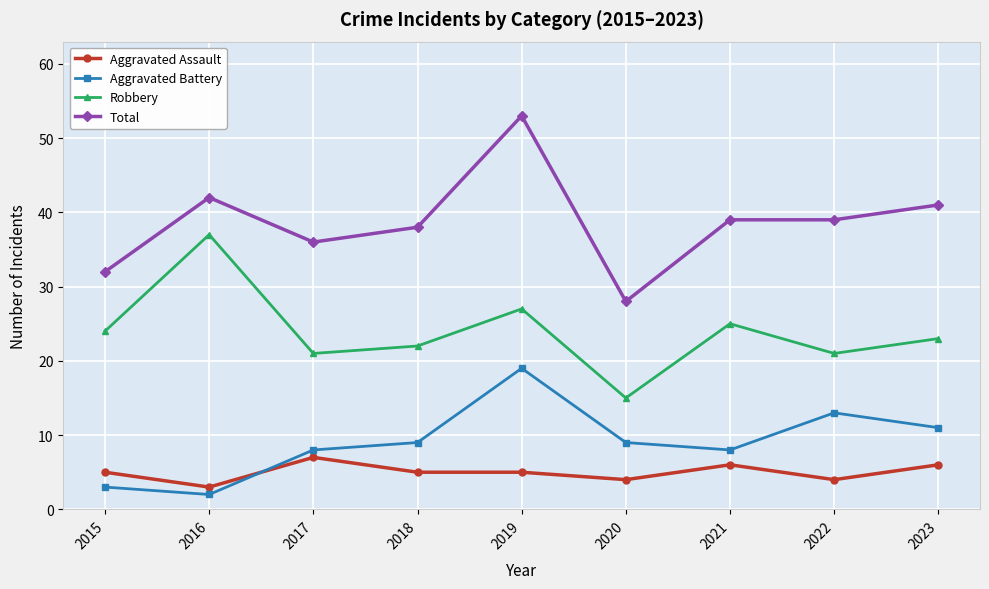

The Aggravated Assault series shows 7 at 2019. True or false?

False